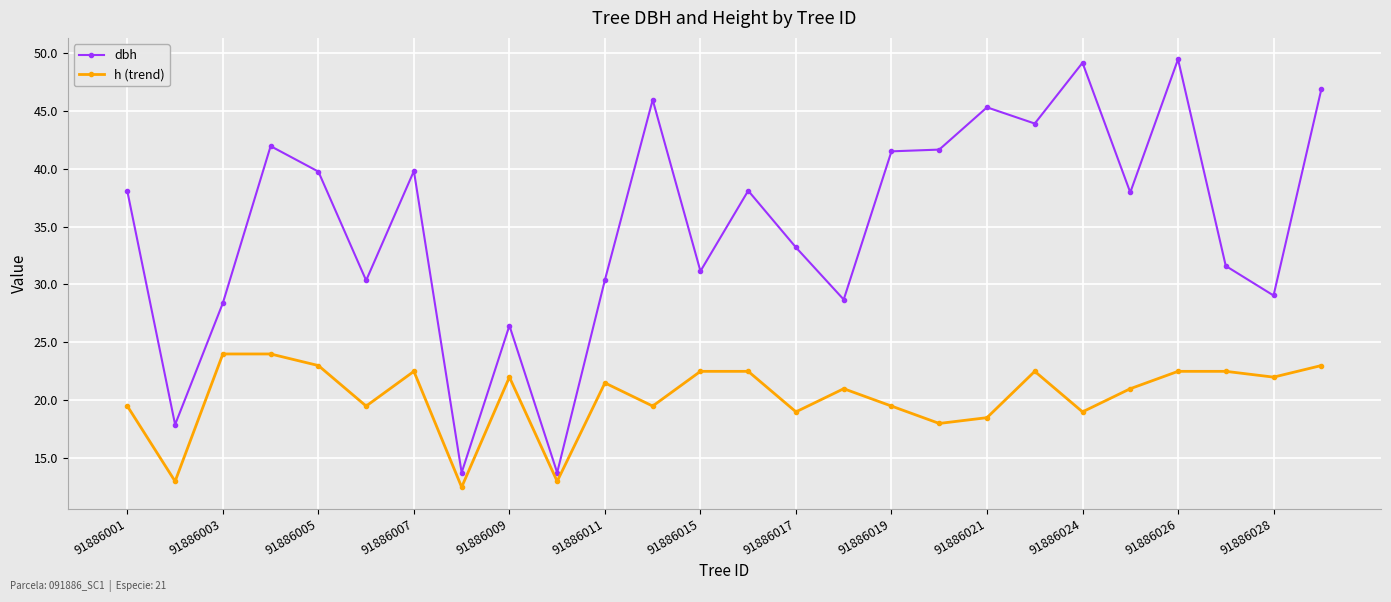

What are all the series names shown in the legend?

dbh, h (trend)